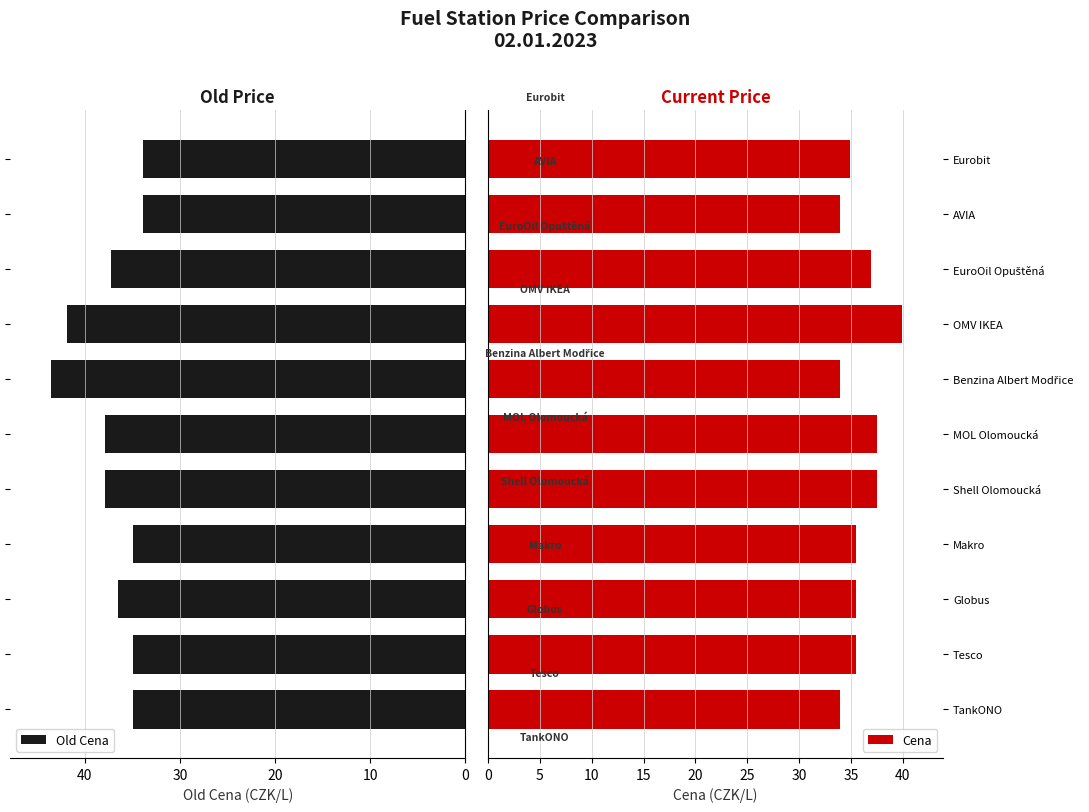

Count the number of categories in the chart.

11